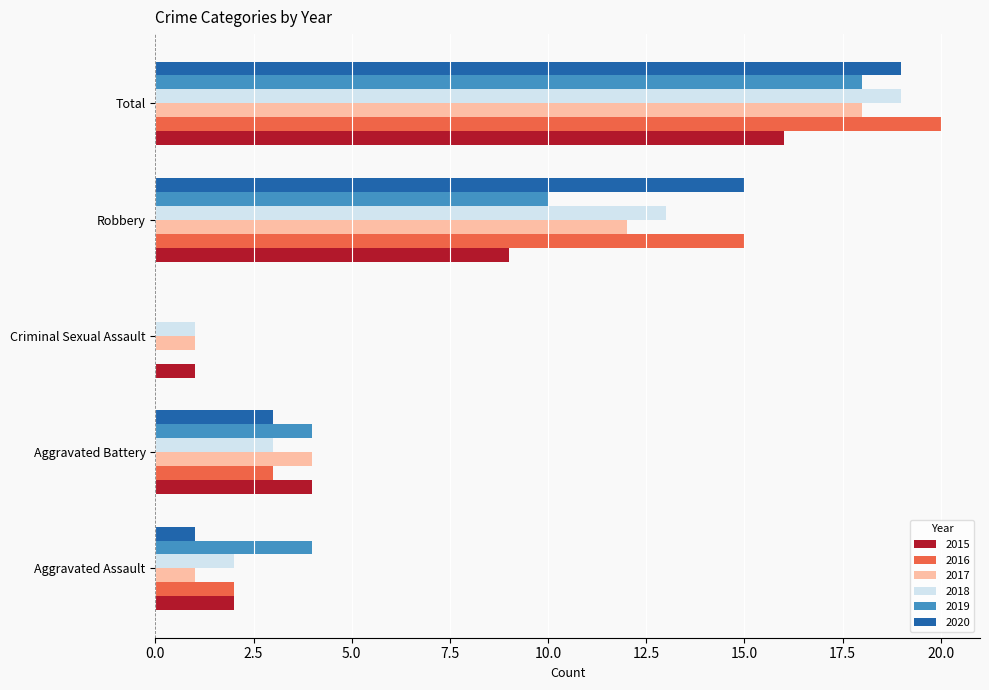

What are all the series names shown in the legend?

2015, 2016, 2017, 2018, 2019, 2020